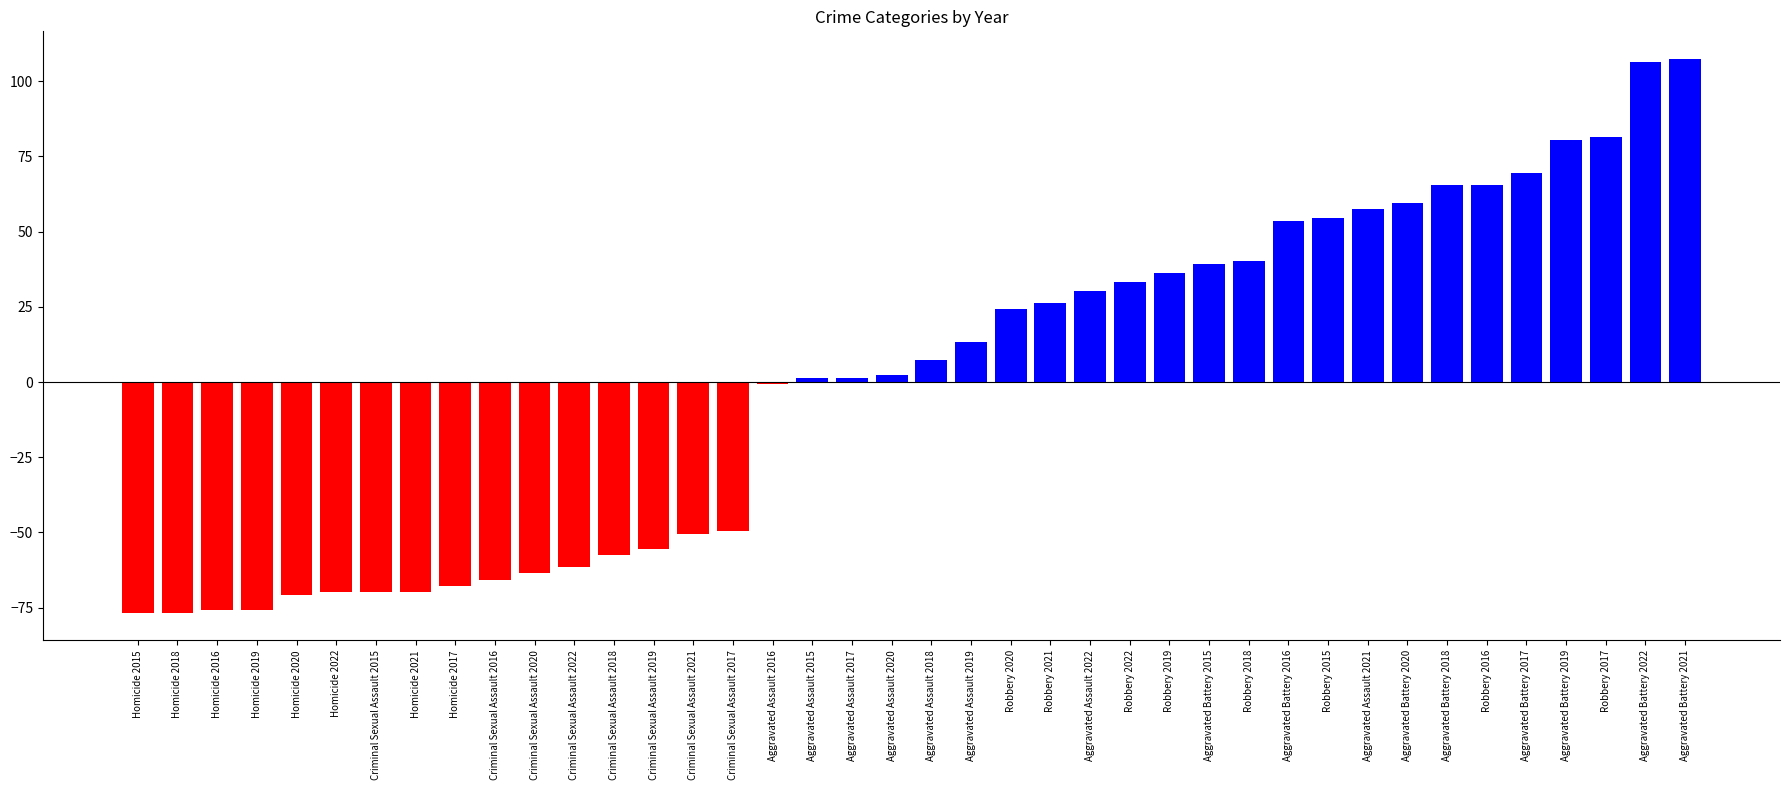

How many values are below 7?

20